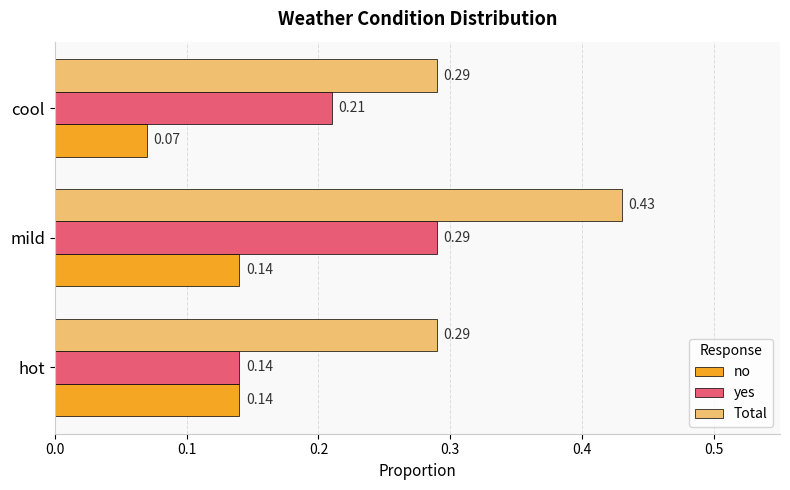

Which category has the highest value across all series?

mild